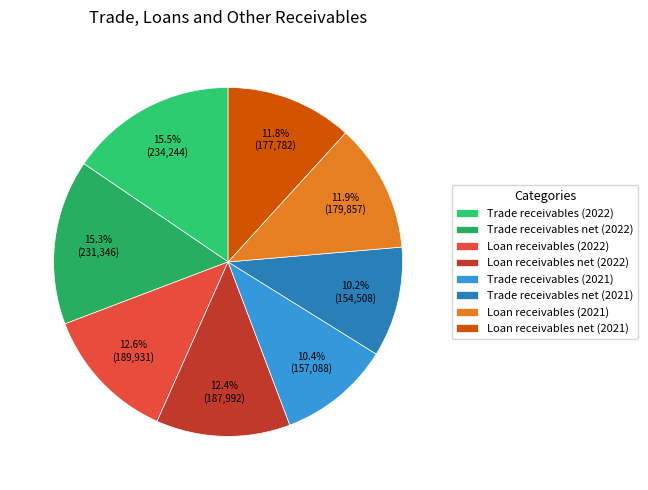

Is it true that Loan receivables (2021) is 12% of the pie?

True